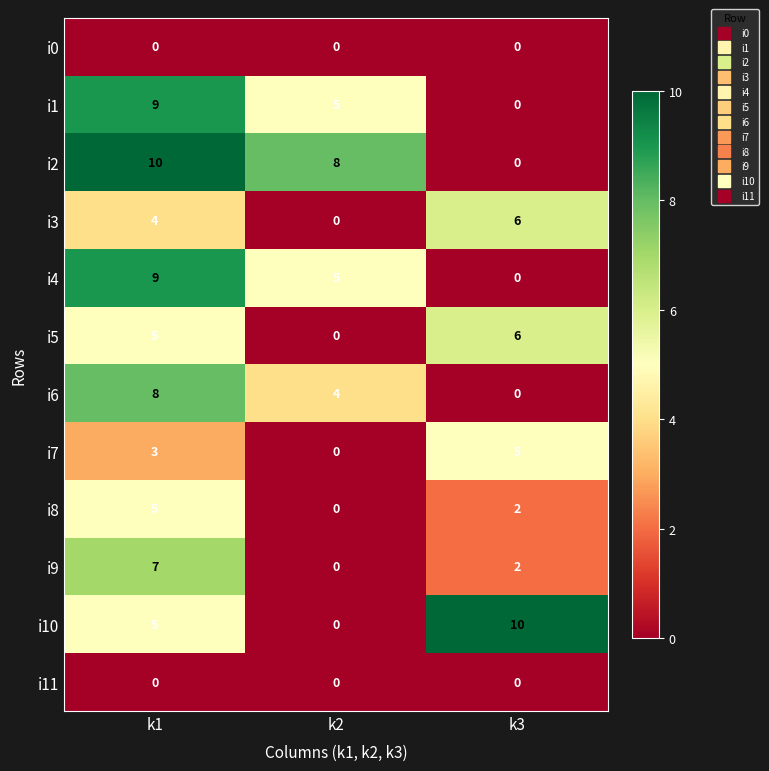

List the labels in order of i10 value, largest first.

k3, k1, k2